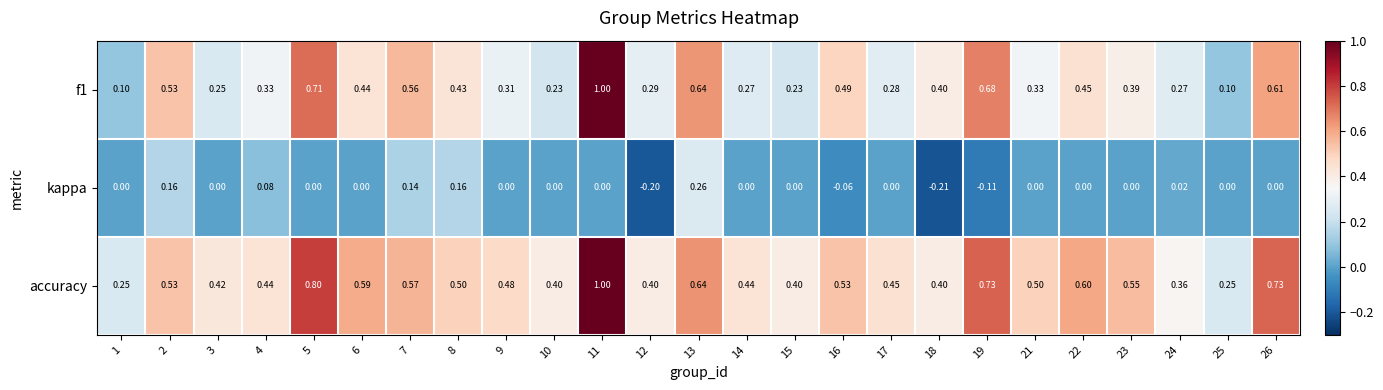

How many distinct data groups are displayed?

3